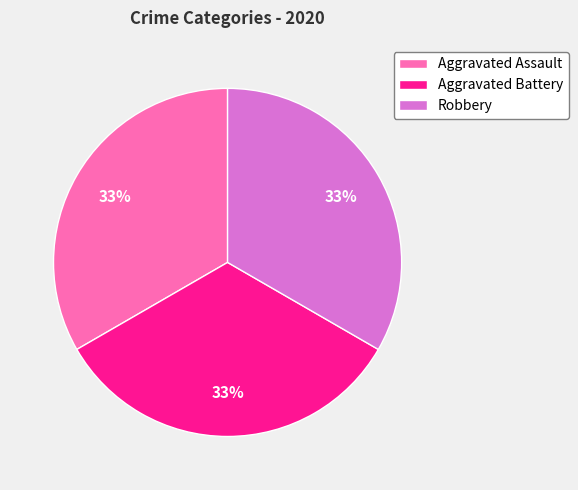

Do Aggravated Battery and Aggravated Assault together represent more than half of the pie?

Yes